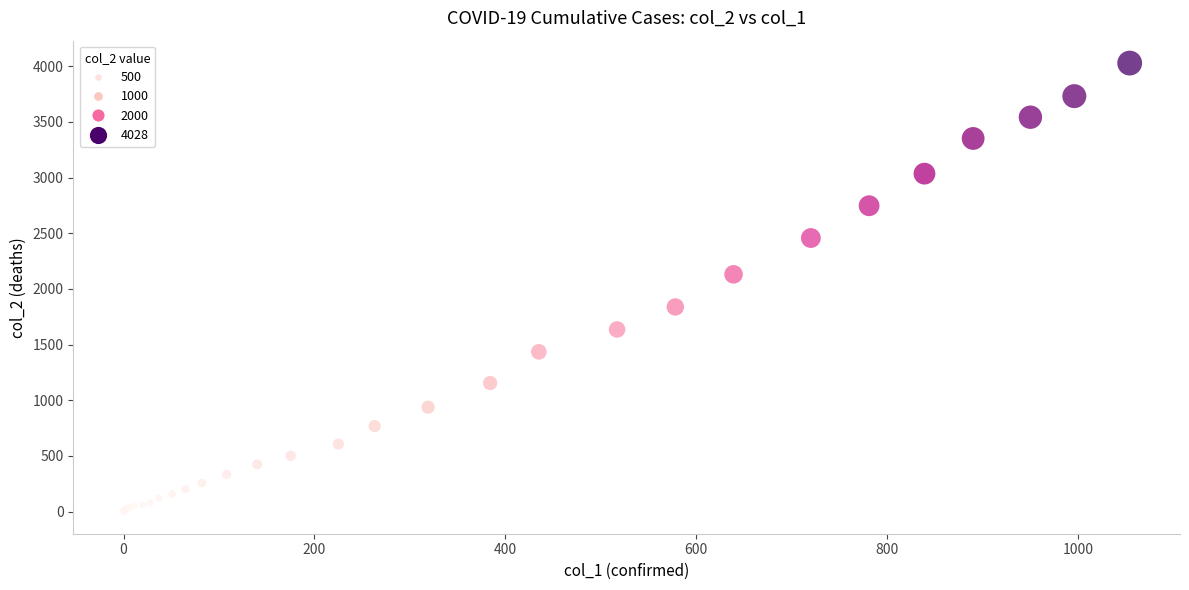

What Y value in the scatter plot is closest to 2015?

2131